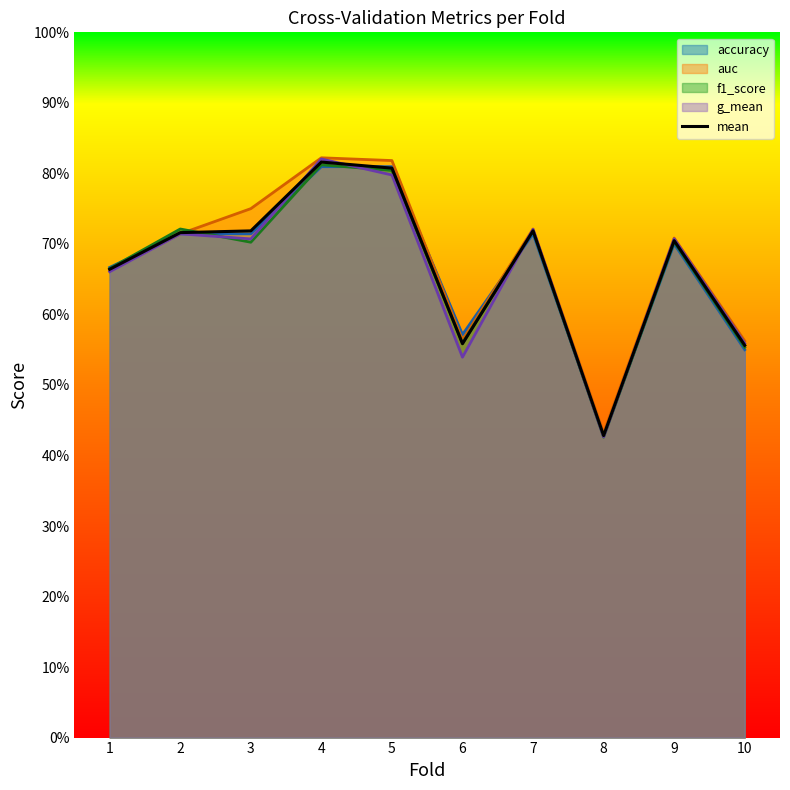

What is the value of the 10th point from the left?

0.6